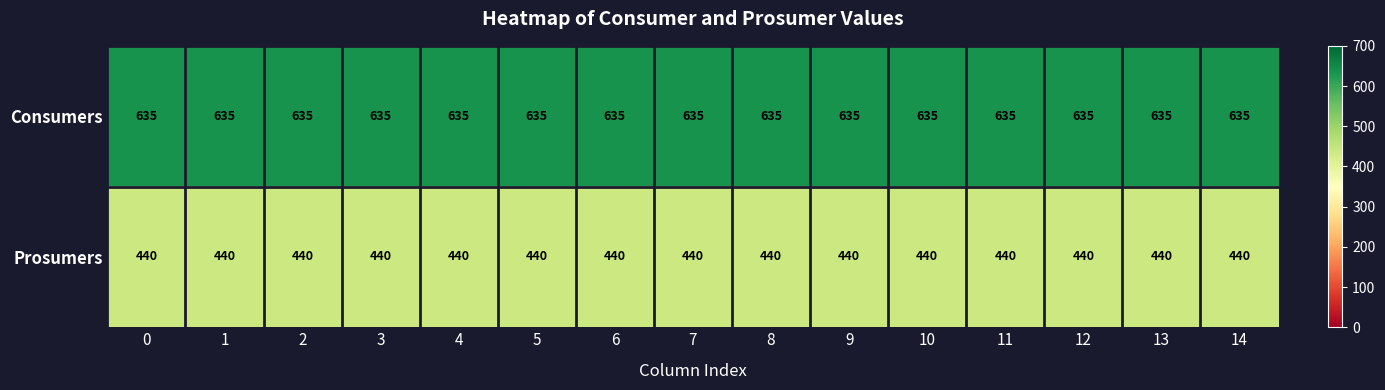

What is the spread (max minus min) of values at 10?

195